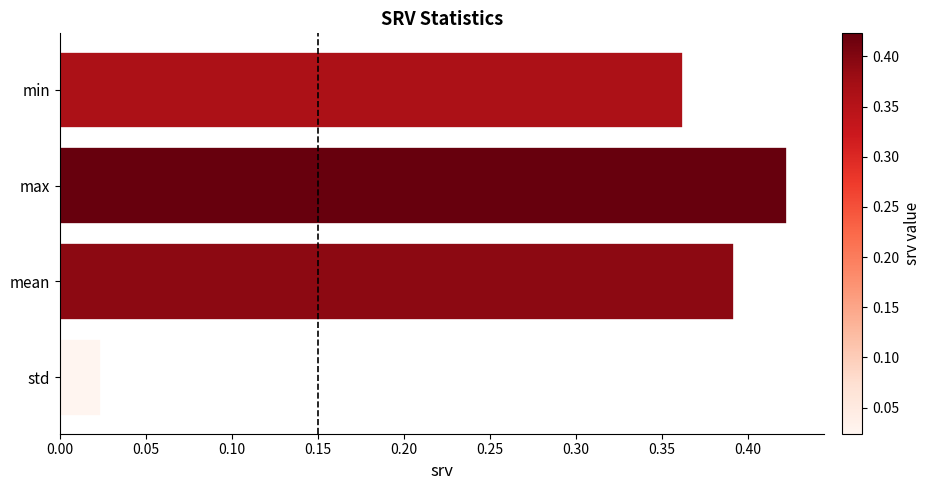

At which category does the chart reach its minimum across all series?

std